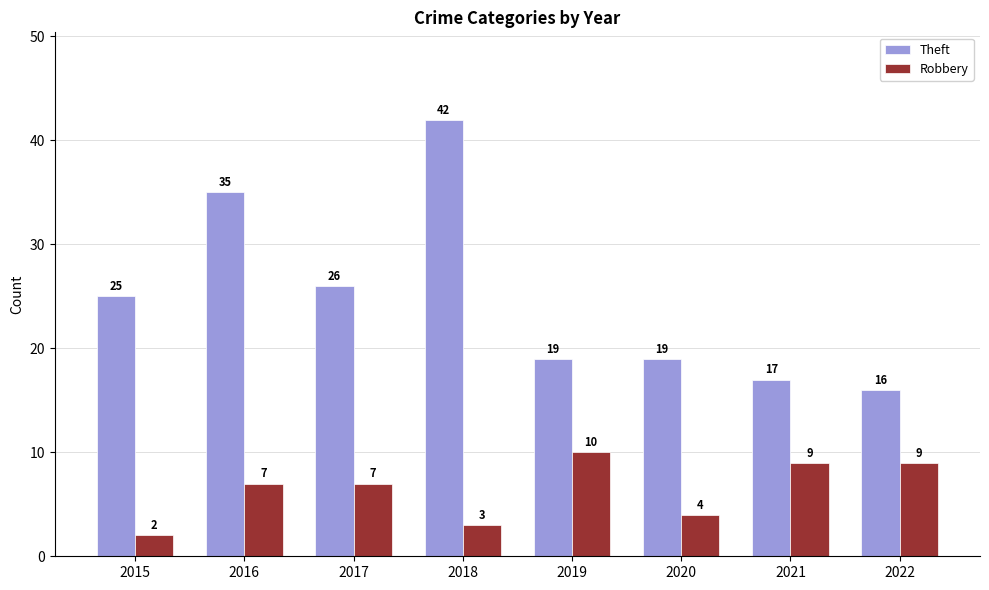

Count the number of data series in this chart.

2